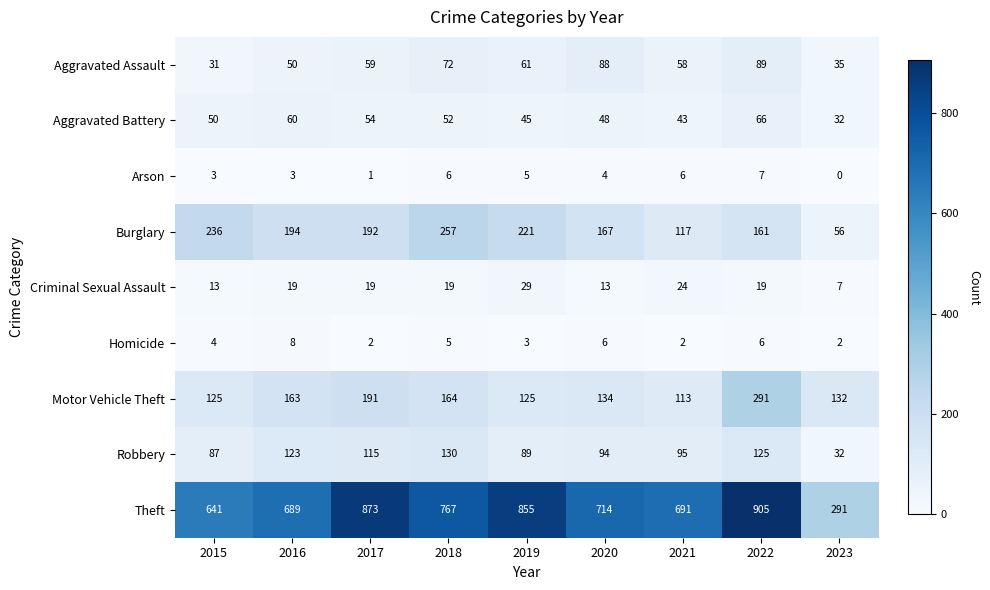

What value does the Homicide series have at 2015?

4